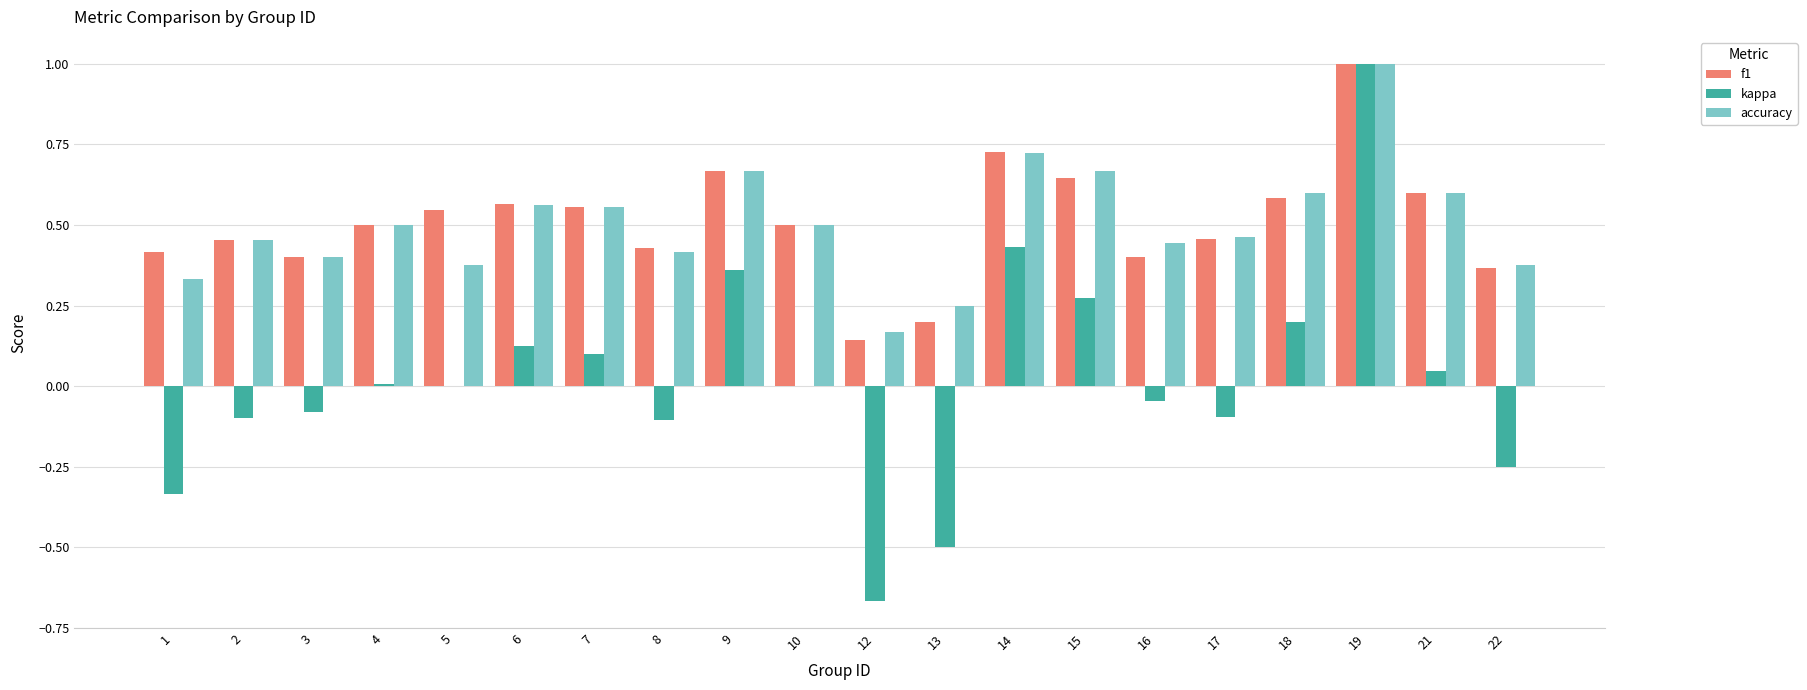

At which category is the sum across all series the highest?

19